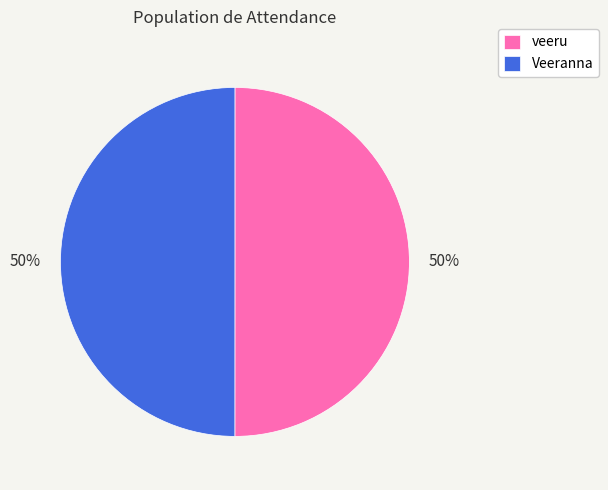

Do veeru and Veeranna together represent more than half of the pie?

Yes